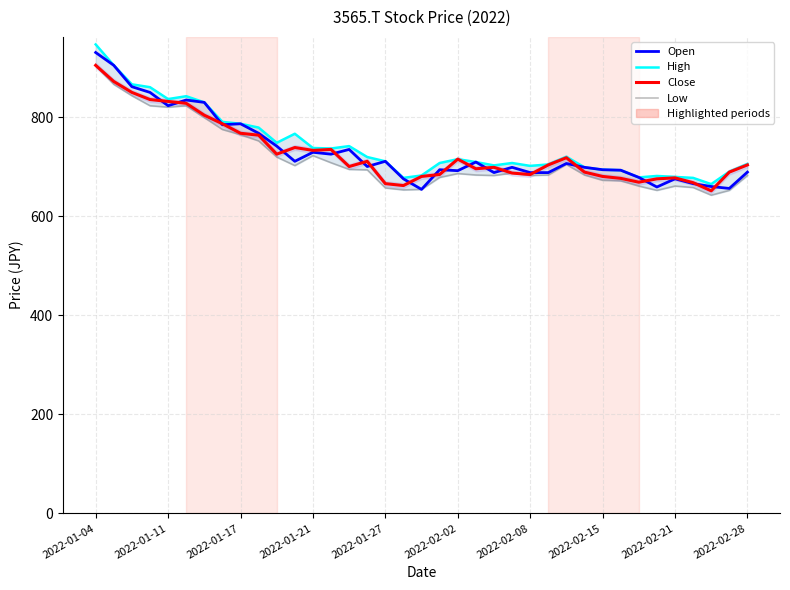

At which label does Low first exceed 686?

2022-01-04